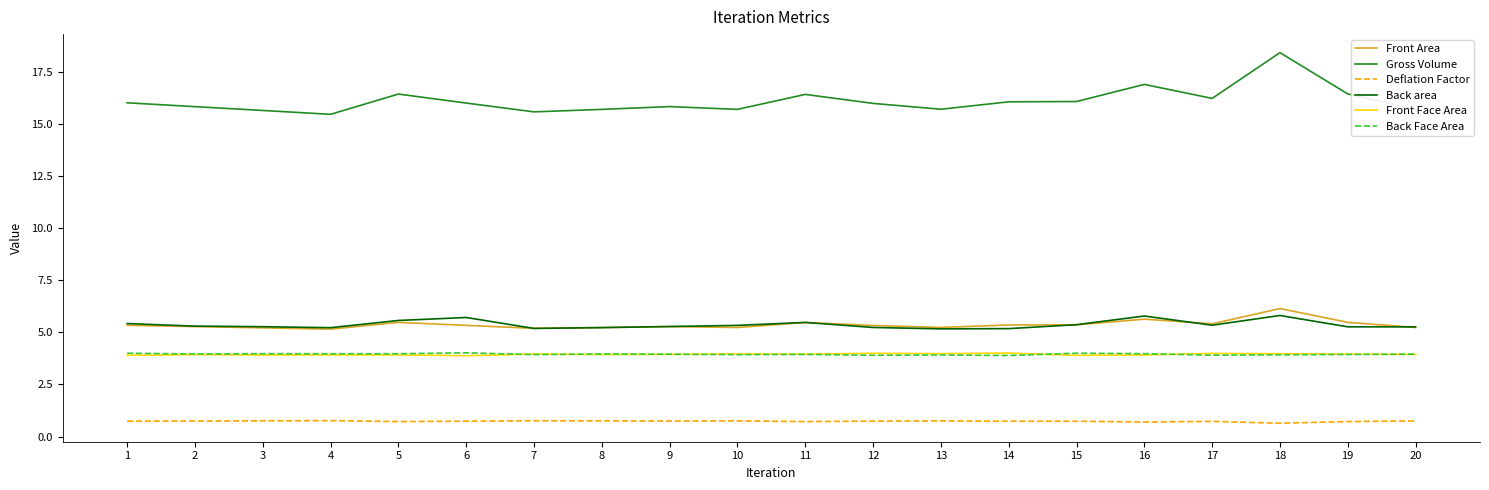

What are all the series names shown in the legend?

Front Area, Gross Volume, Deflation Factor, Back area, Front Face Area, Back Face Area